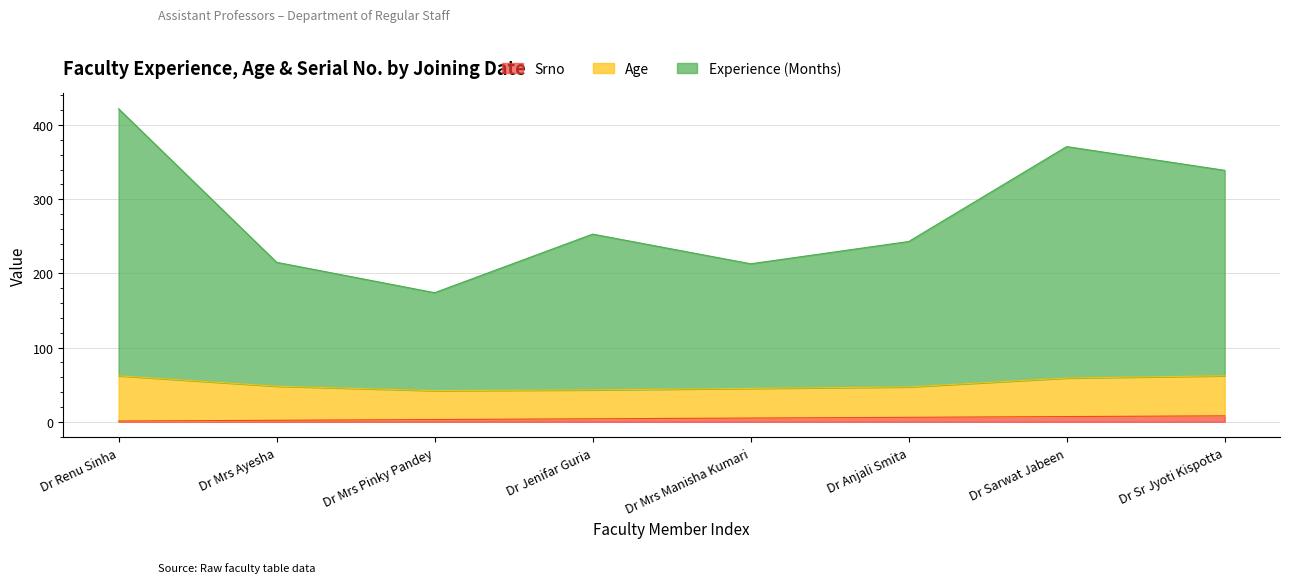

True or false: Srno and Experience (Months) intersect in this chart.

False